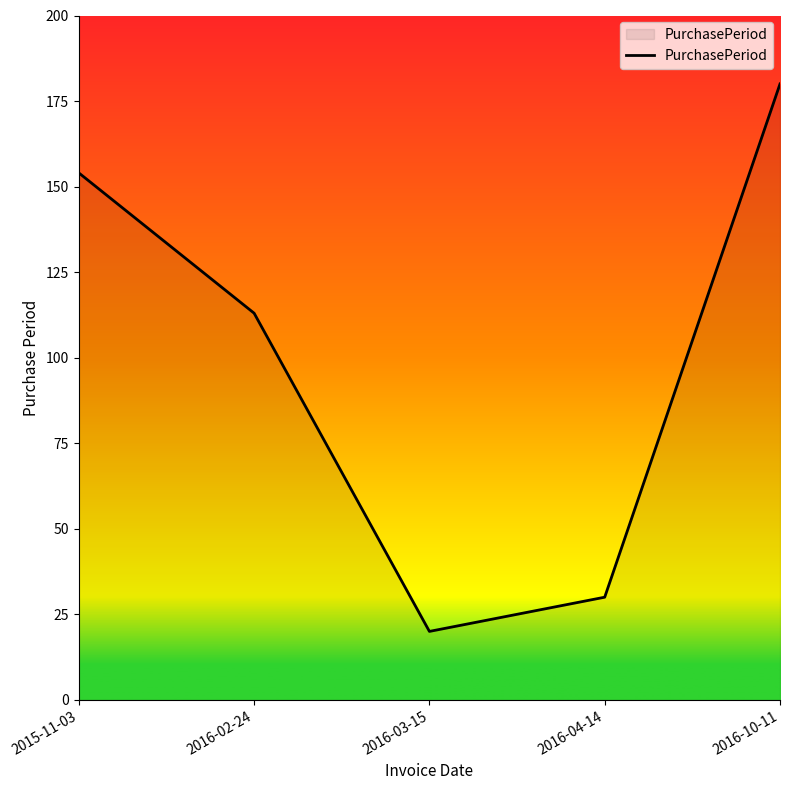

Reading left to right, what are all the values shown in this chart?

154	113	20	30	180